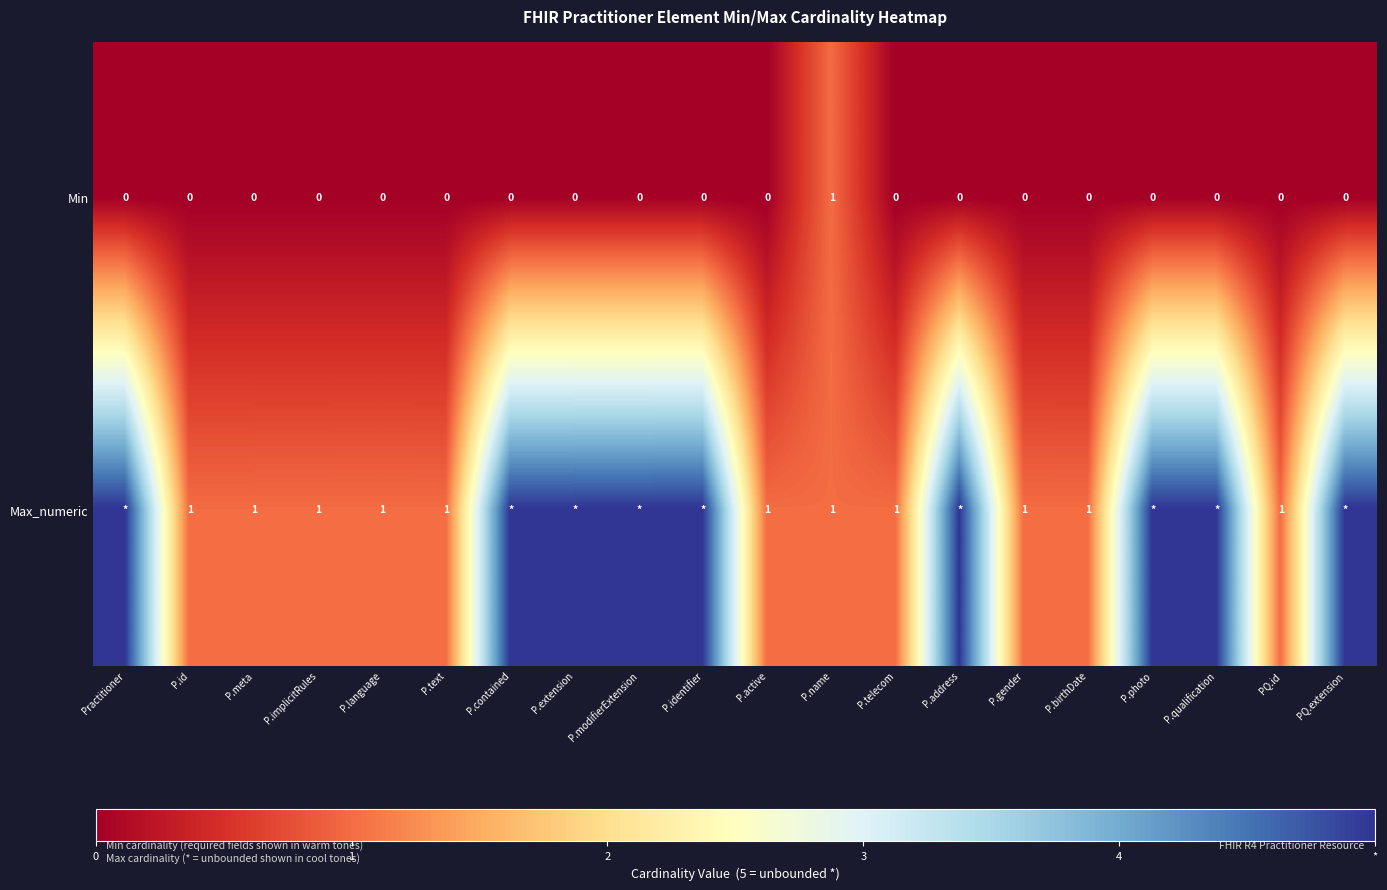

True or false: Min has a value of -1 at P.implicitRules.

False